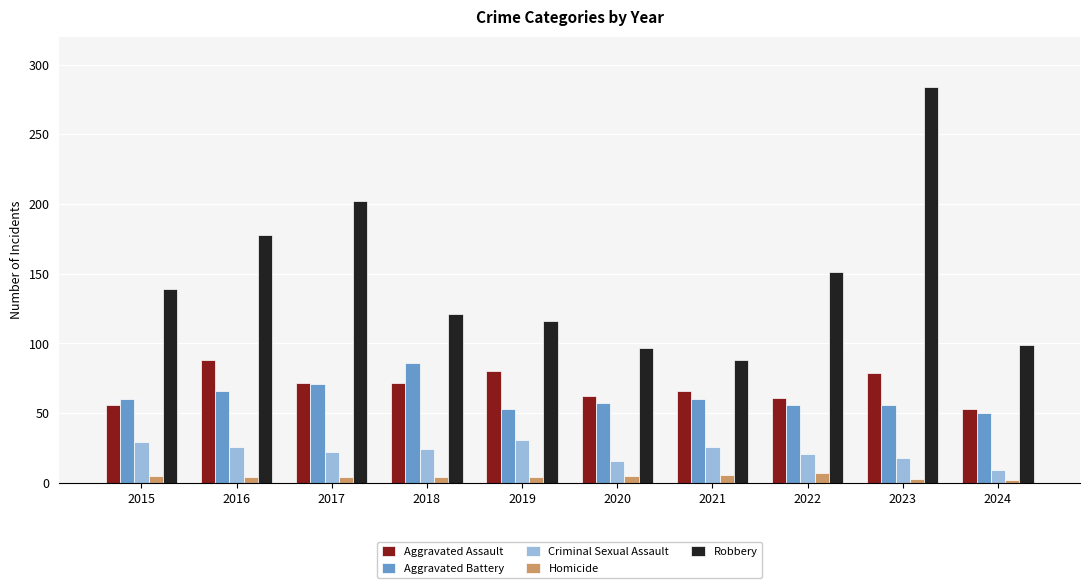

True or false: Criminal Sexual Assault has a value of 26 at 2021.

True